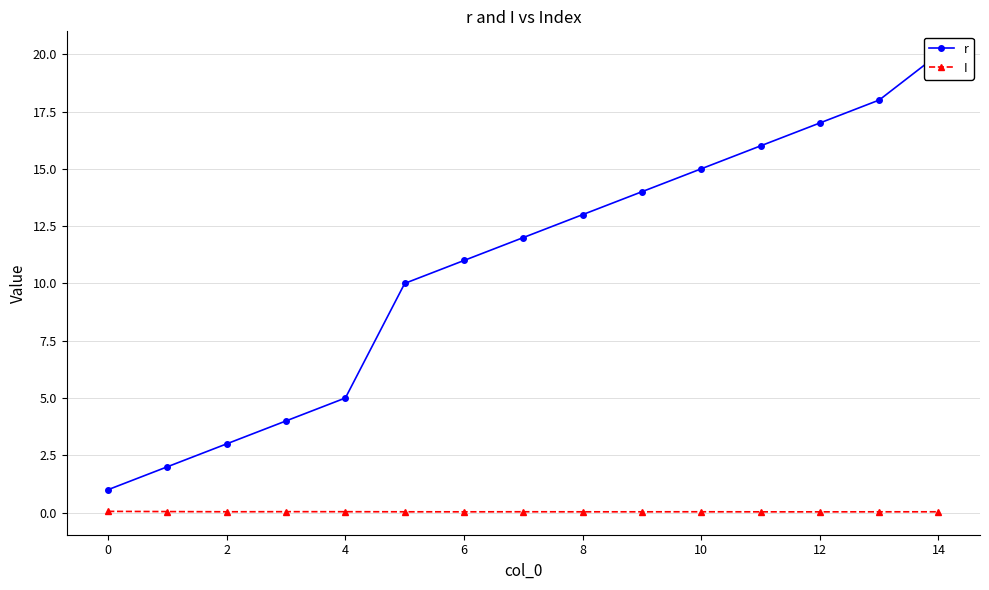

What is the difference between the maximum and minimum values in the r series?

19.0